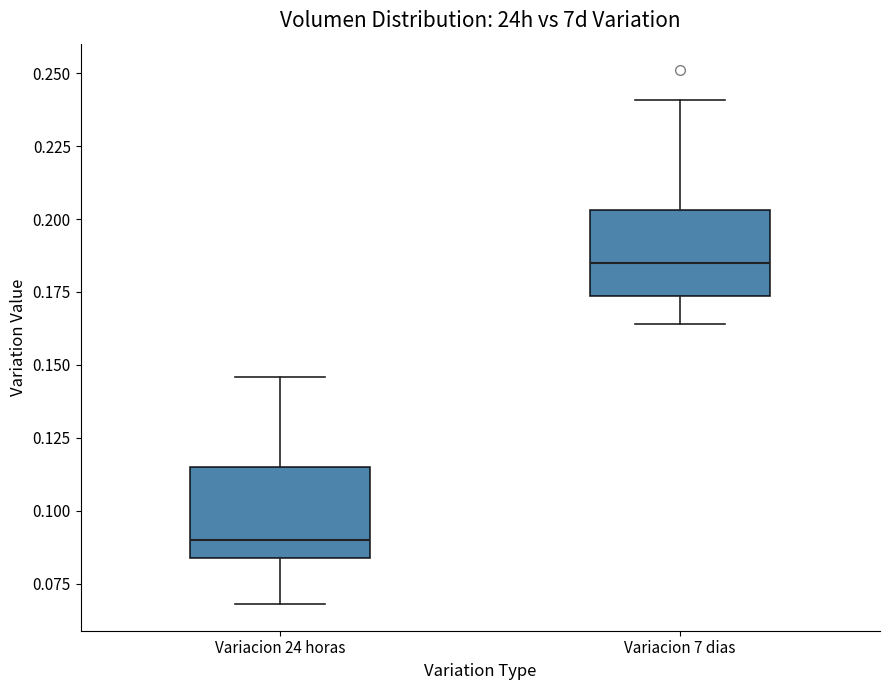

Which box has the highest median line?

Variacion 7 dias